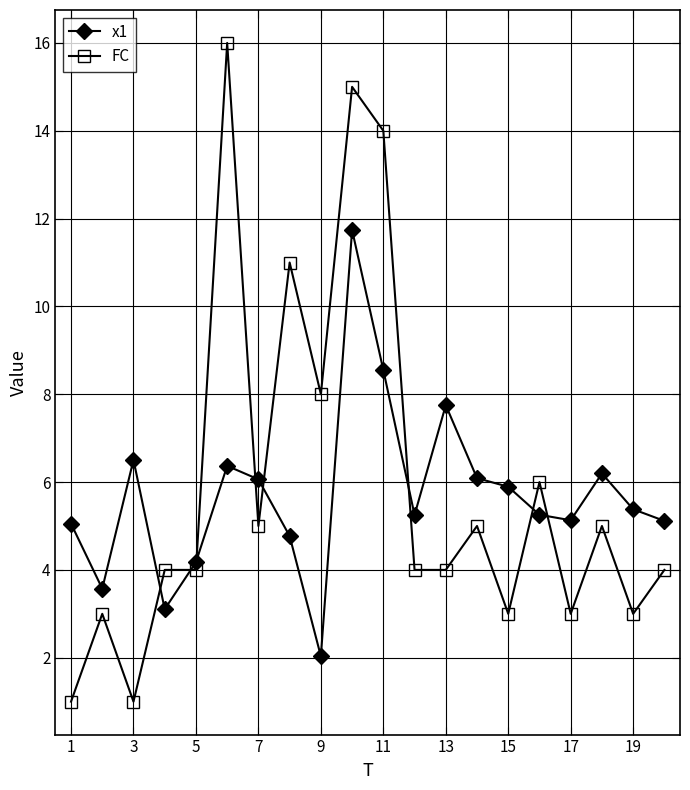

True or false: x1 has more than 2 interior local peaks.

True